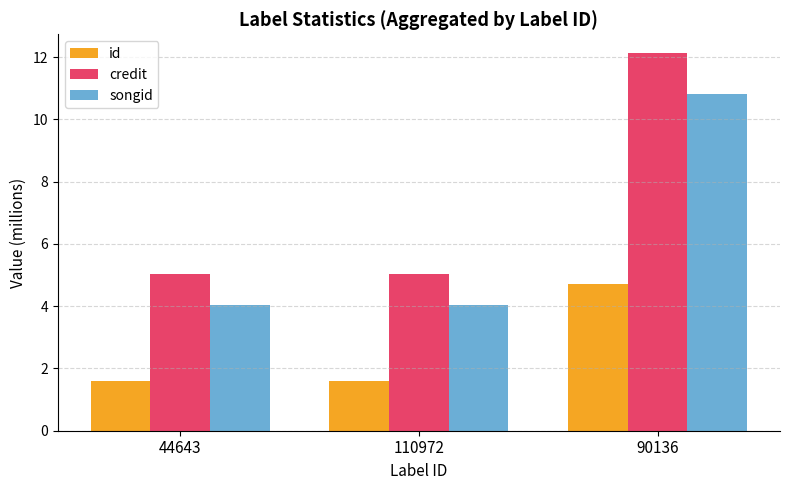

Reading left to right, what are all the values shown in this chart?

id: 44643=1.6	110972=1.6	90136=4.7
credit: 44643=5.0	110972=5.0	90136=12.1
songid: 44643=4.1	110972=4.1	90136=10.8